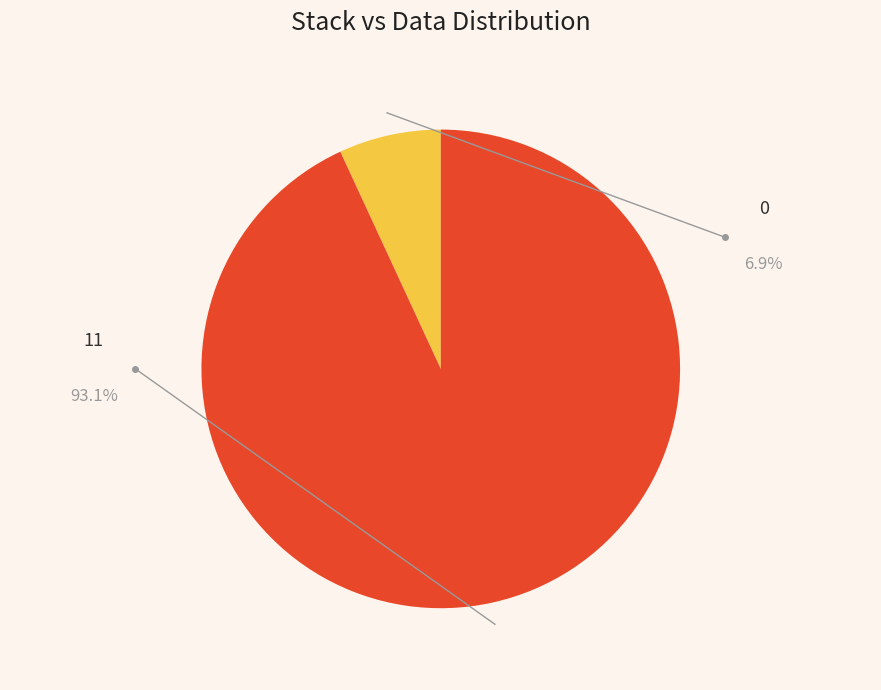

Is there a majority slice in this chart?

Yes